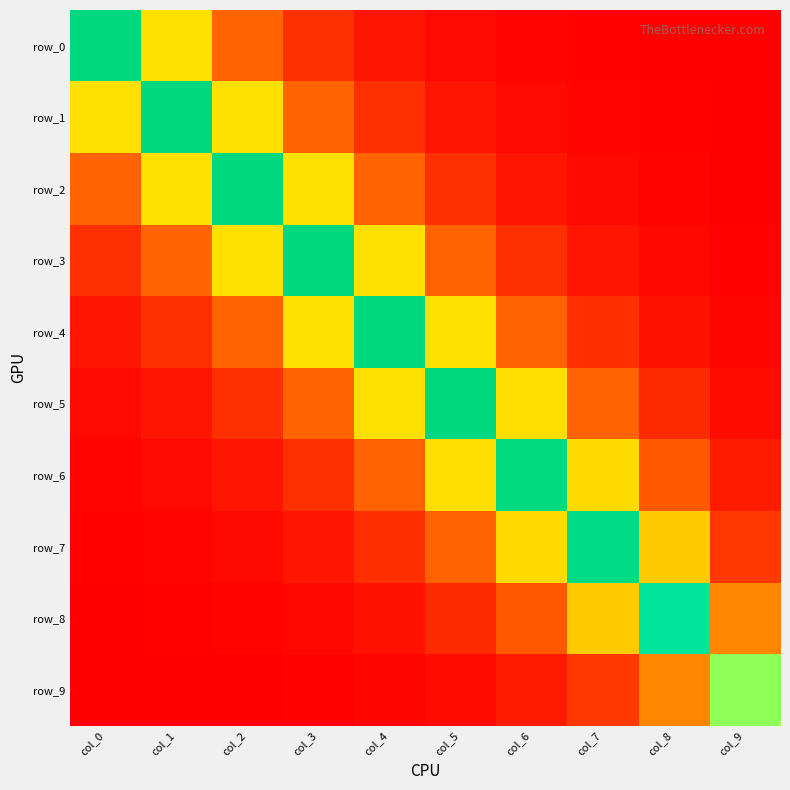

What is the difference between the highest and lowest values at col_6?

2.8